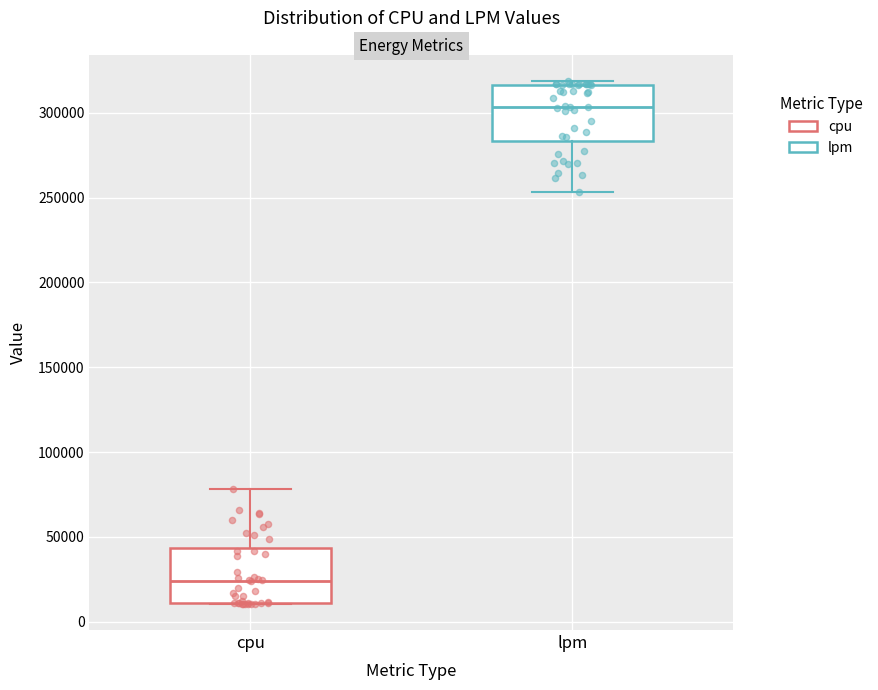

Reading left to right, transcribe this box plot: for each box, give where its median line is, the range the box spans, and where its two whiskers end, as read against the y-axis. The values are not printed on the chart, so give them approximately, as read against the axis.

cpu: median 25000, box 10000 to 45000, whiskers 10000 to 80000
lpm: median 305000, box 285000 to 315000, whiskers 255000 to 320000